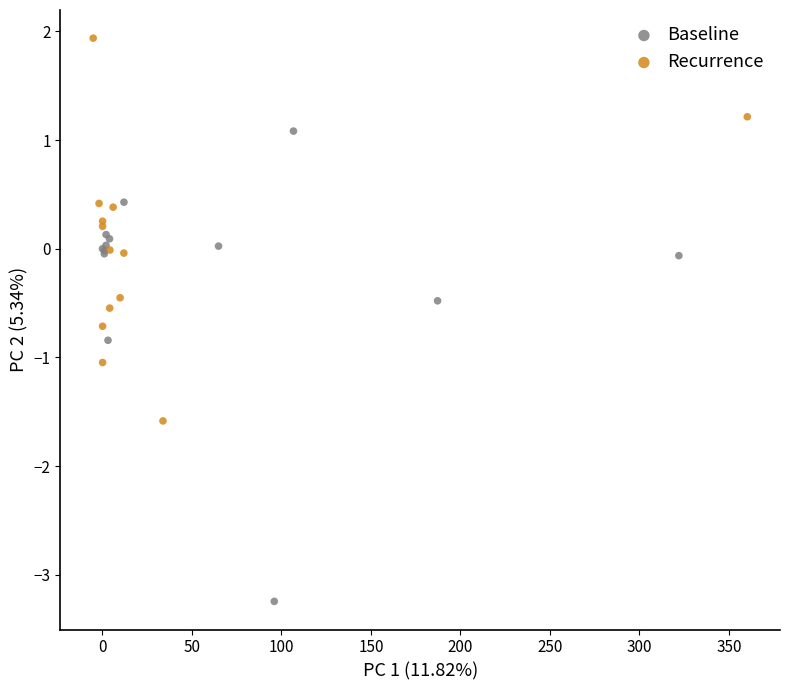

Which series contains the highest Y value?

Recurrence